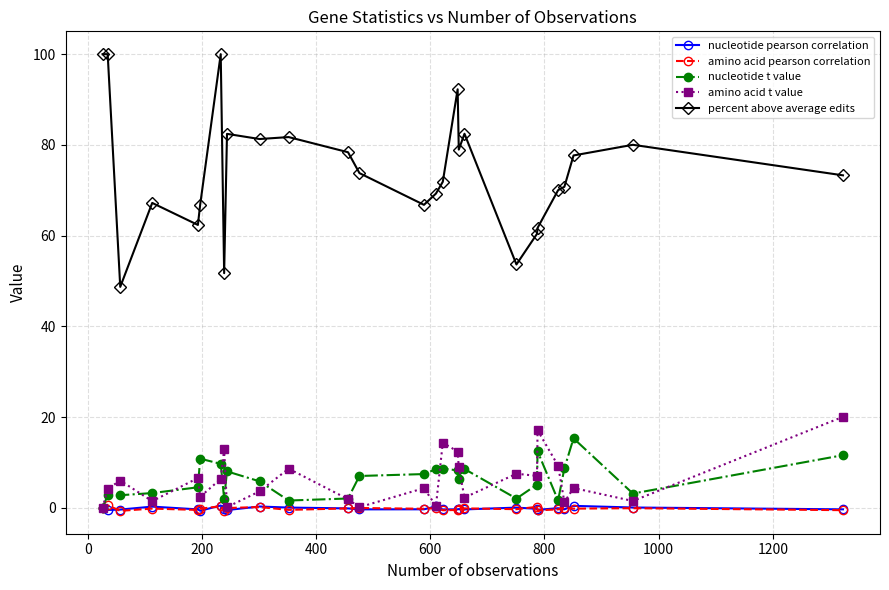

What is the sum of all percent above average edits values?

2003.8